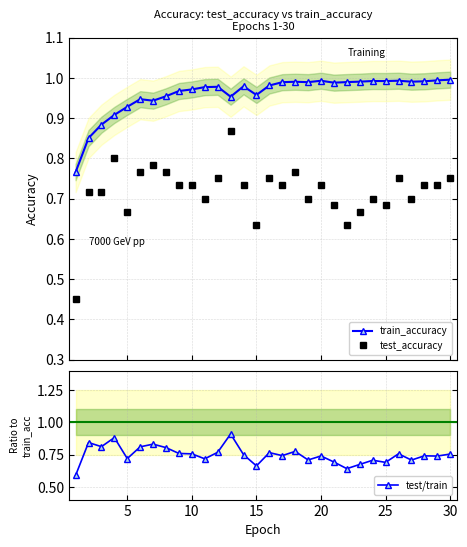

Rank the series by their maximum value, from lowest to highest.

test_accuracy, test/train, train_accuracy